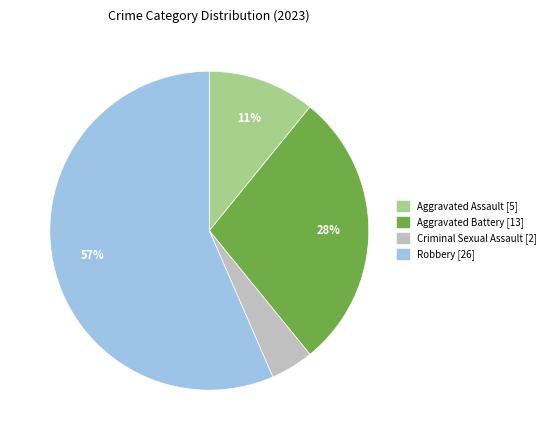

Is there a majority slice in this chart?

Yes